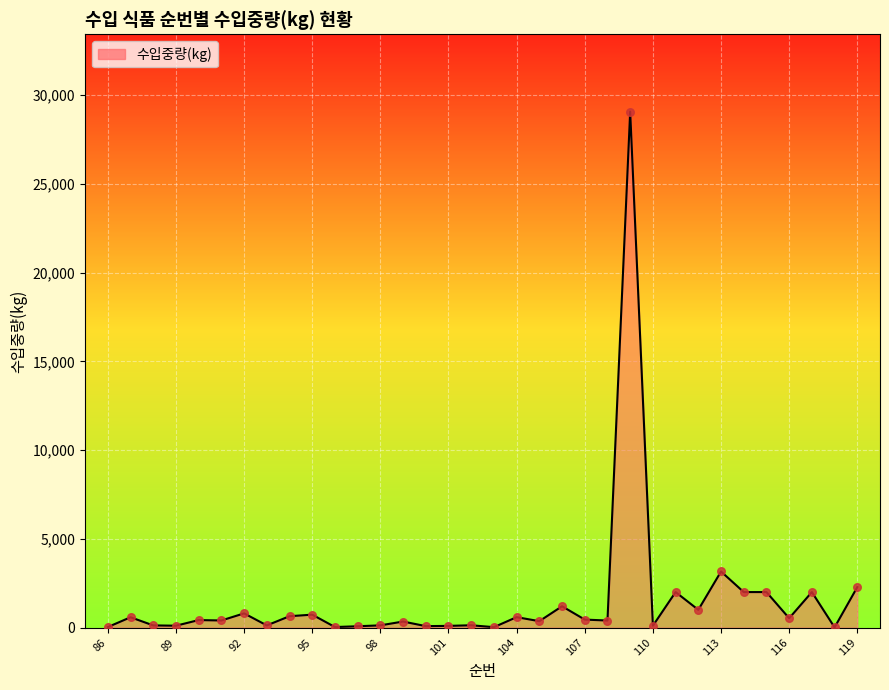

What is the difference between the maximum and minimum values?

29053